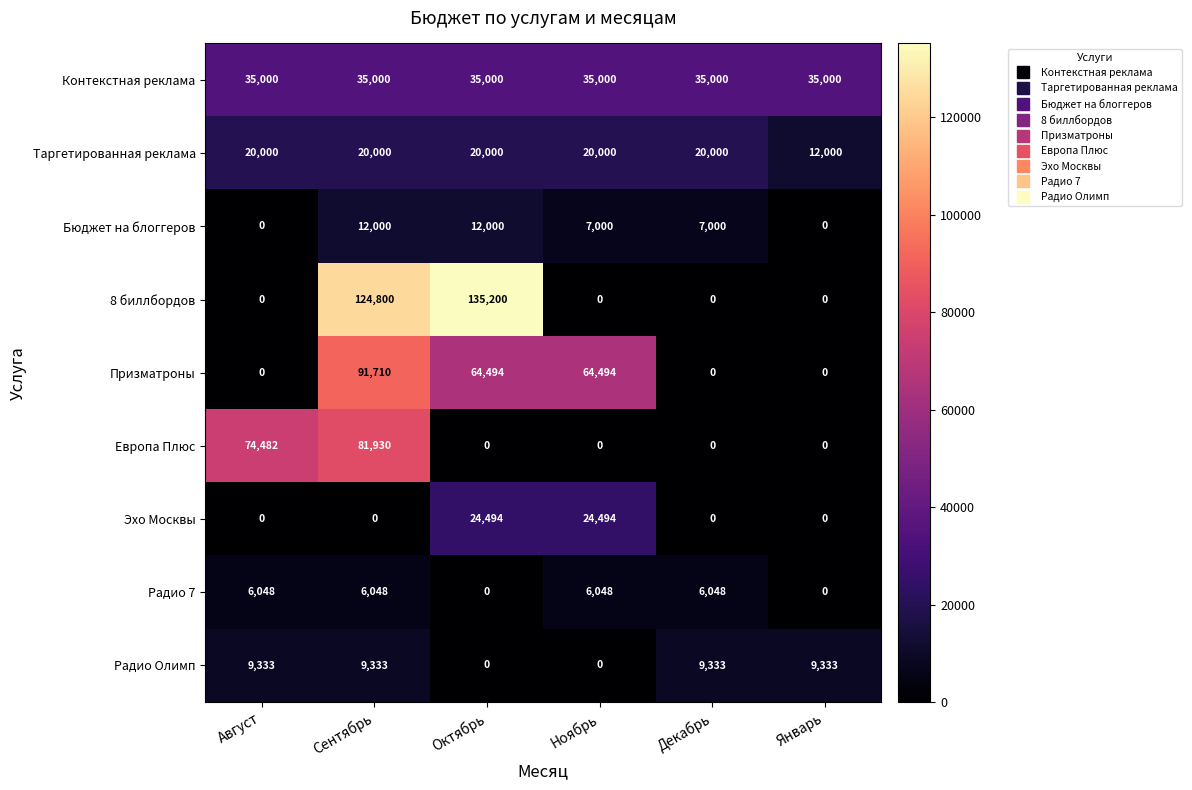

How many distinct data groups are displayed?

9